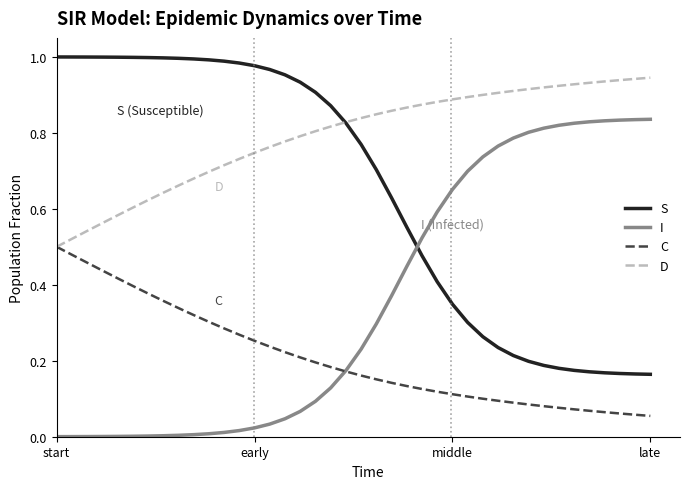

True or false: S and C intersect in this chart.

False